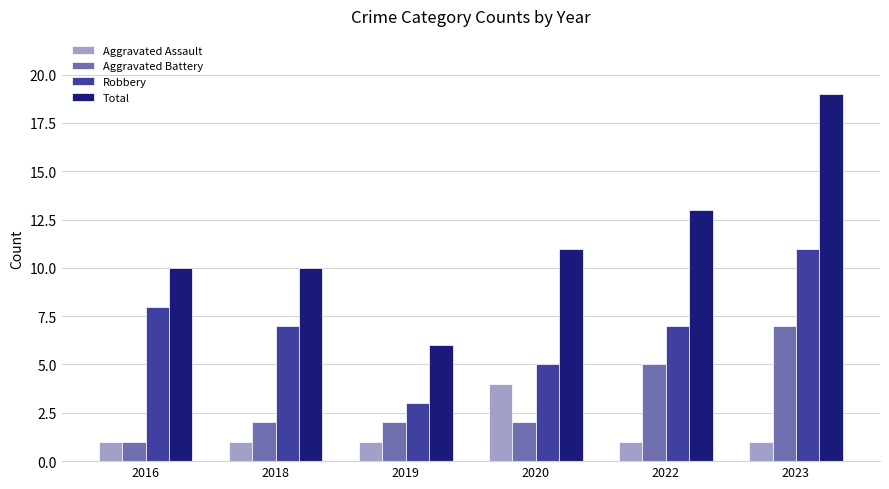

Reading left to right, what are all the values shown in this chart?

Aggravated Assault: 2016=1	2018=1	2019=1	2020=4	2022=1	2023=1
Aggravated Battery: 2016=1	2018=2	2019=2	2020=2	2022=5	2023=7
Robbery: 2016=8	2018=7	2019=3	2020=5	2022=7	2023=11
Total: 2016=10	2018=10	2019=6	2020=11	2022=13	2023=19